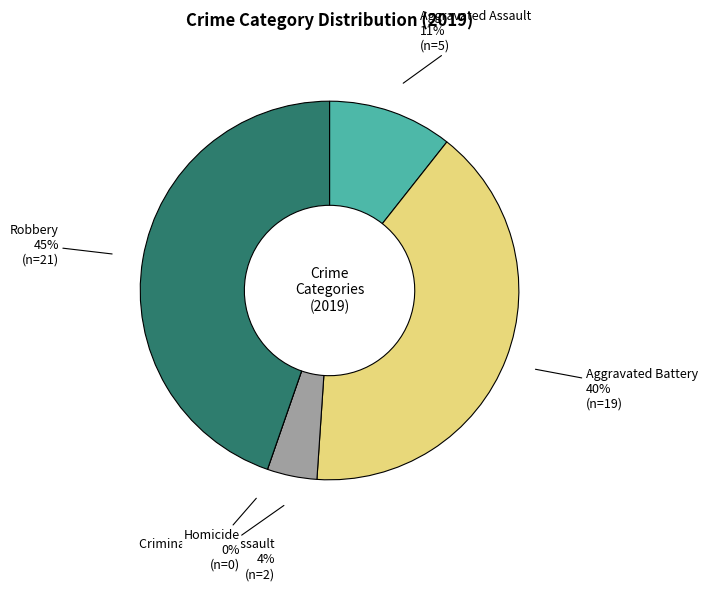

Combined, what portion of the pie is Homicide and Aggravated Battery?

40.4%